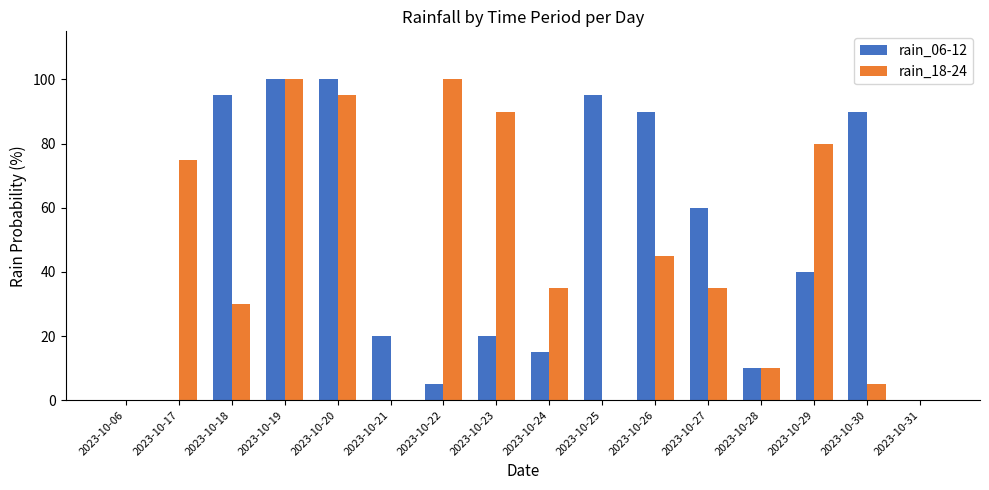

Are the bars grouped side by side (vs. stacked)?

Yes